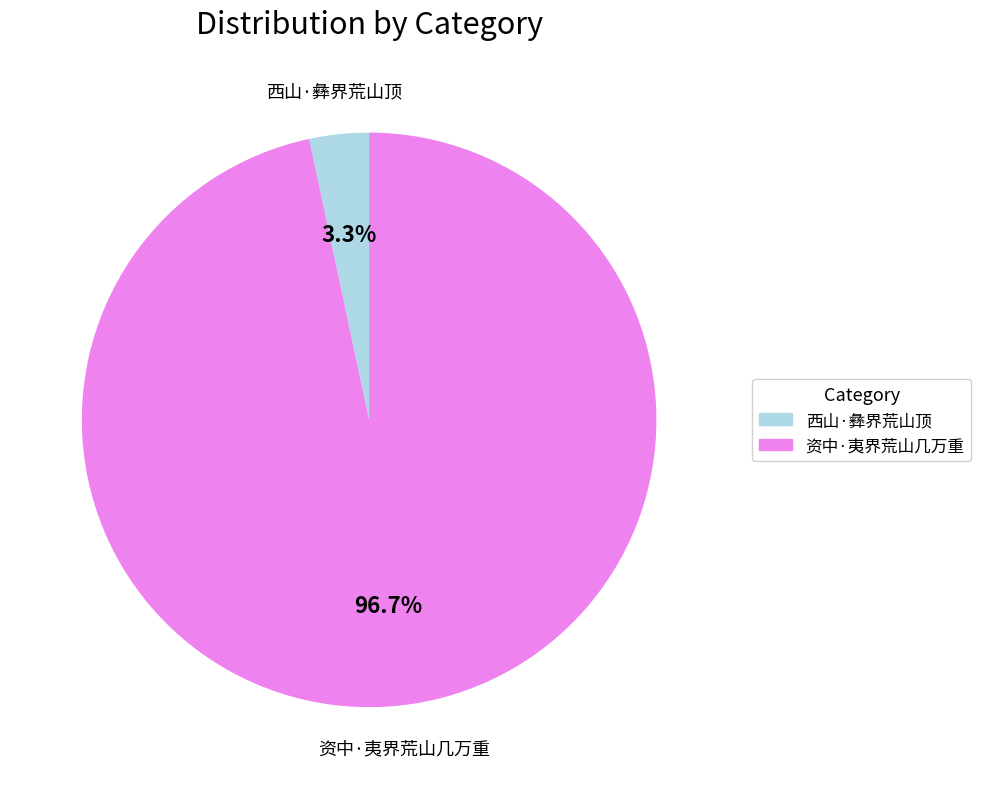

What is the largest slice in the pie chart?

资中·夷界荒山几万重